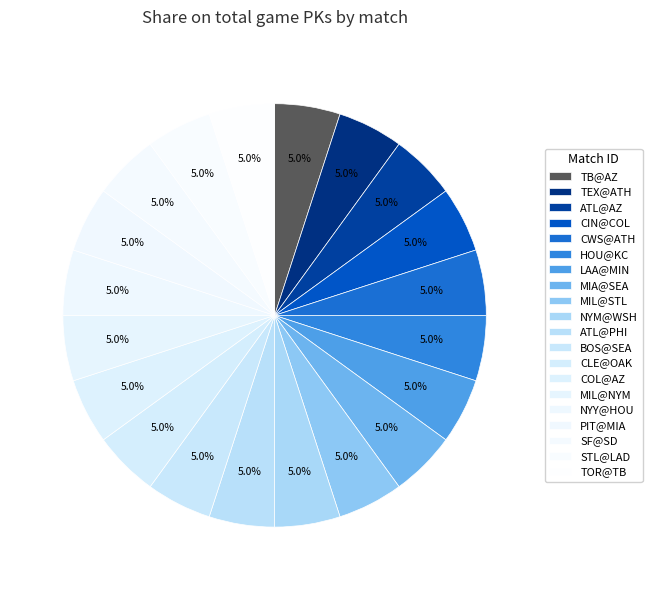

Is there any slice that represents more than half of the pie?

No